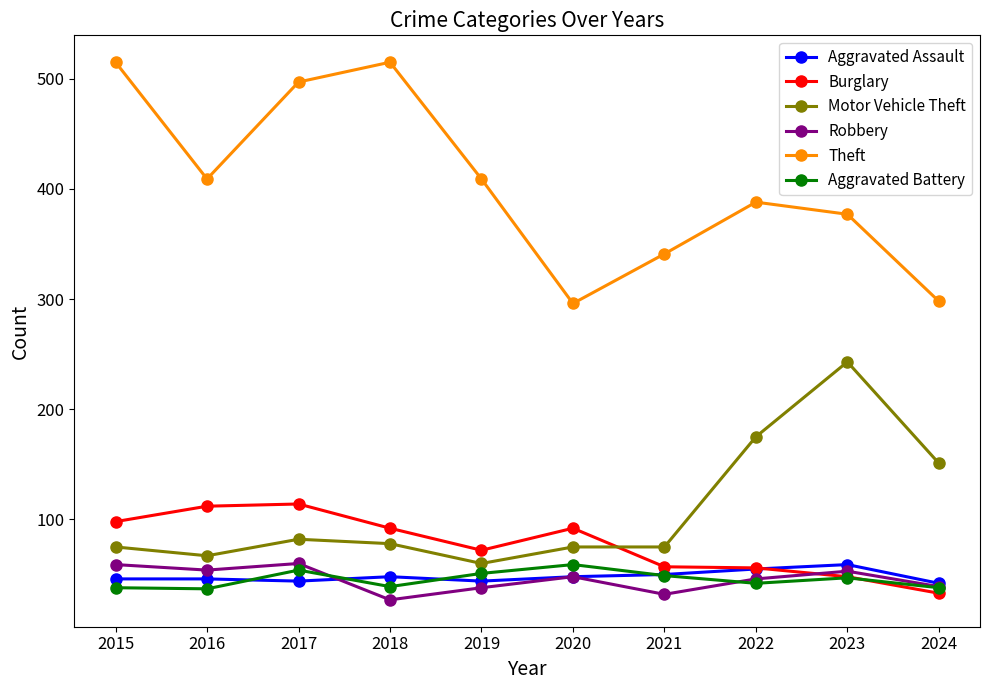

True or false: Theft and Robbery intersect in this chart.

False